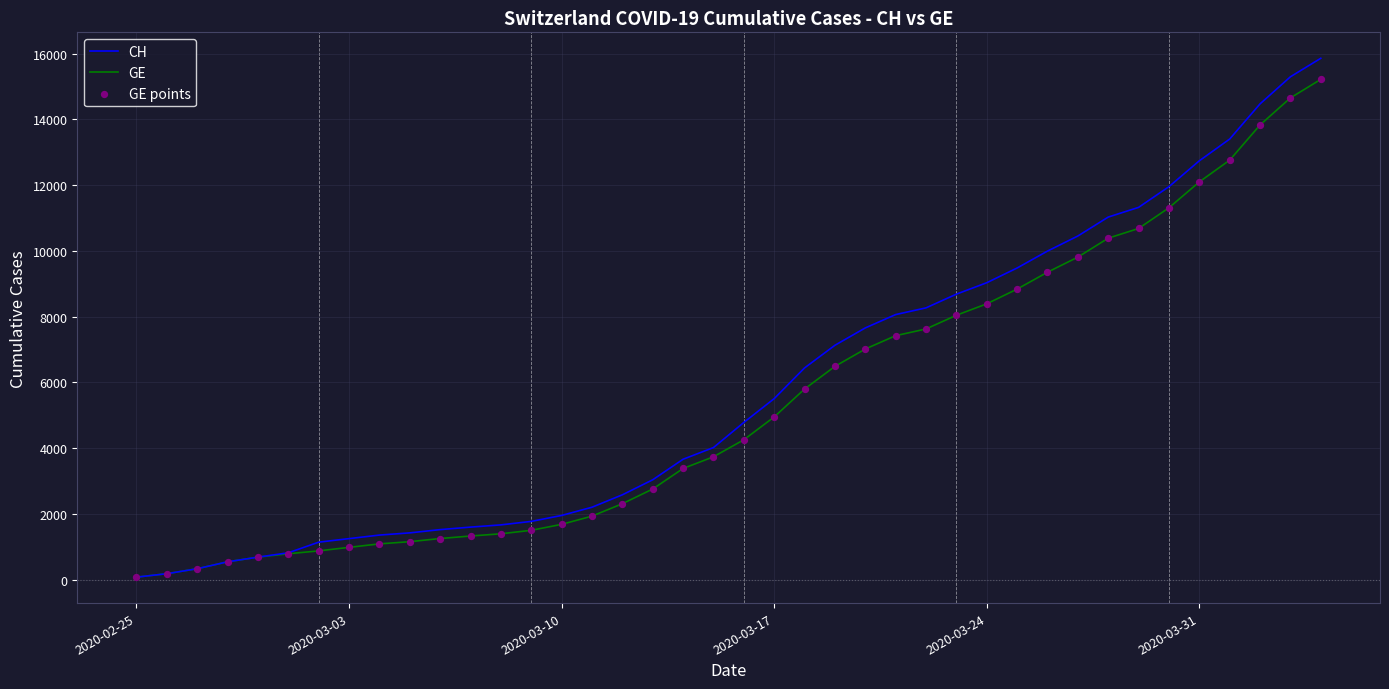

Which series has the widest spread of values?

CH